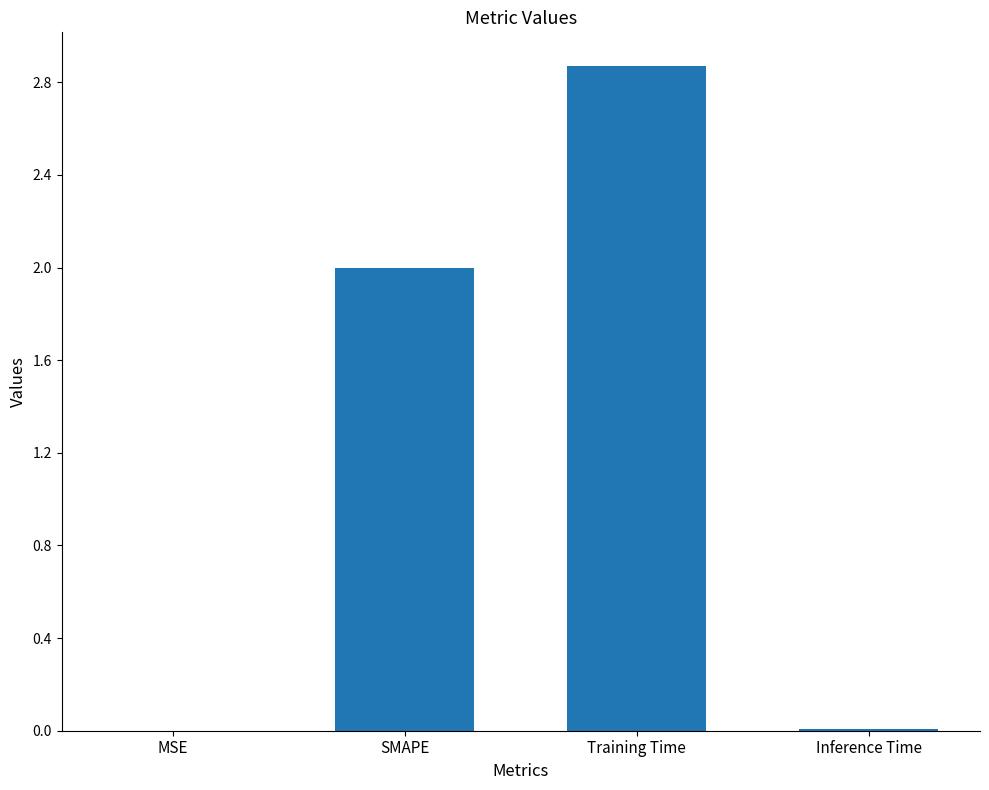

At which category does the chart reach its peak across all series?

Training Time